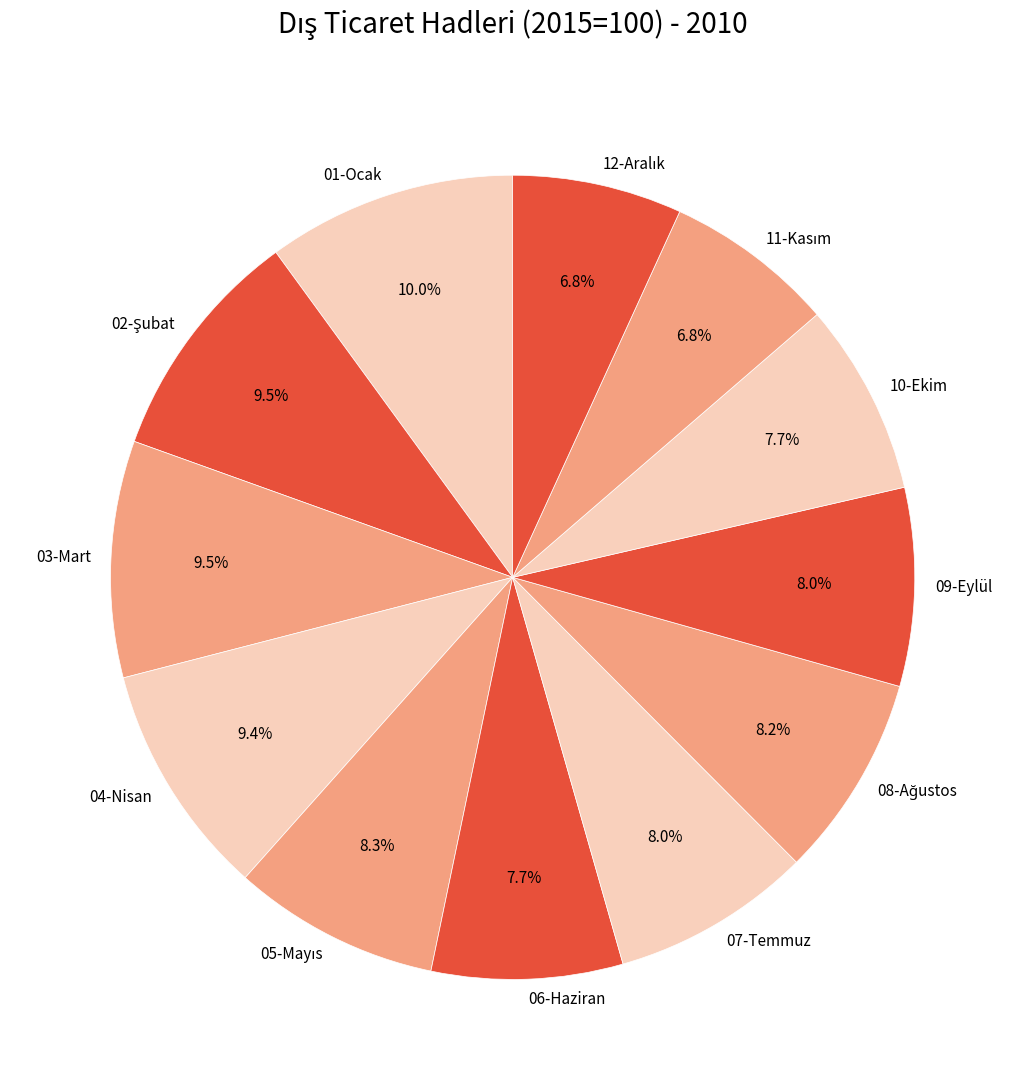

What is the largest slice in the pie chart?

01-Ocak